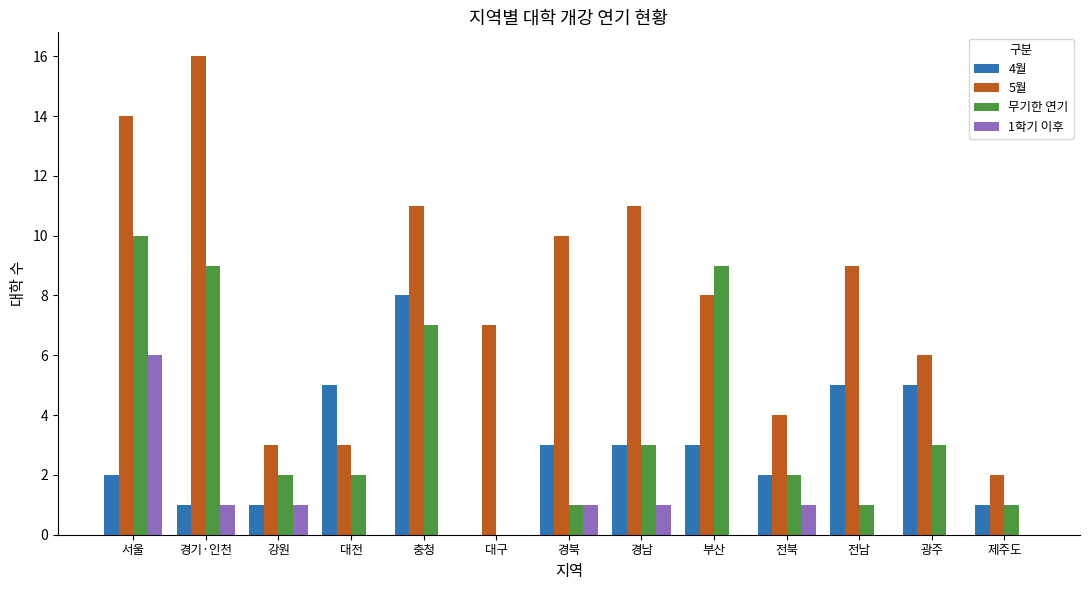

What is the sum of all 무기한 연기 values?

50